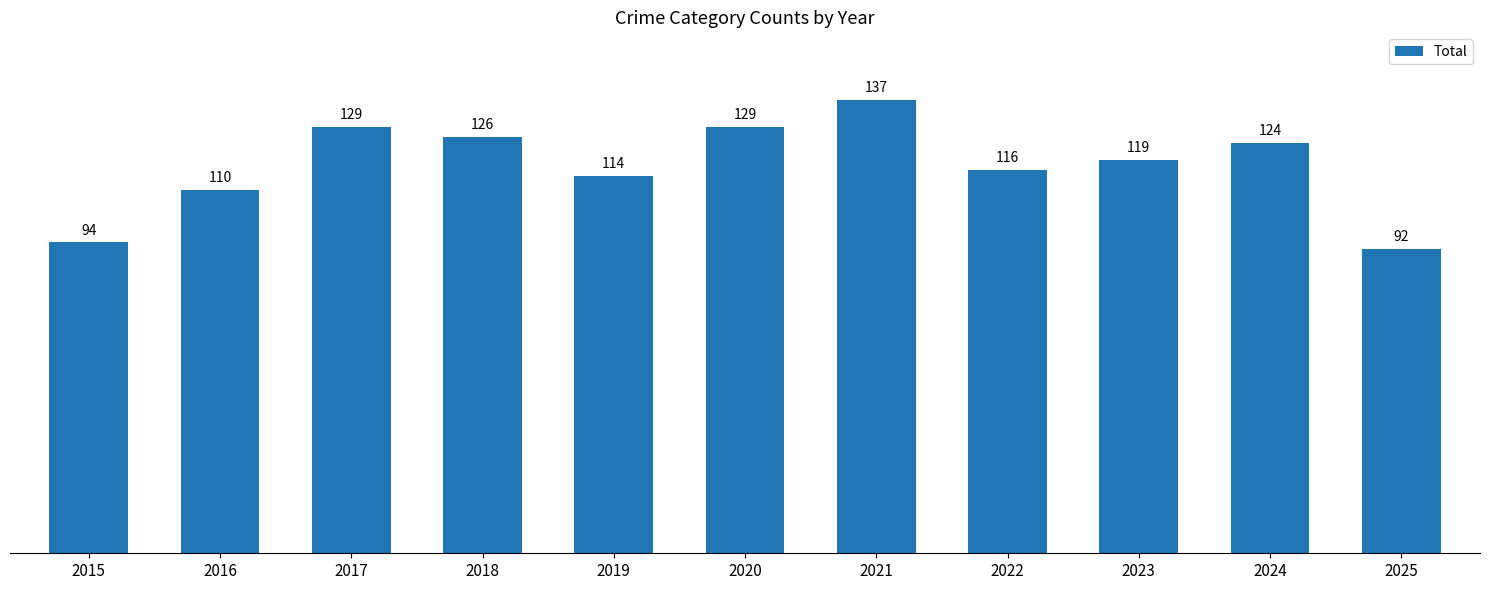

At which category does the chart reach its peak across all series?

2021